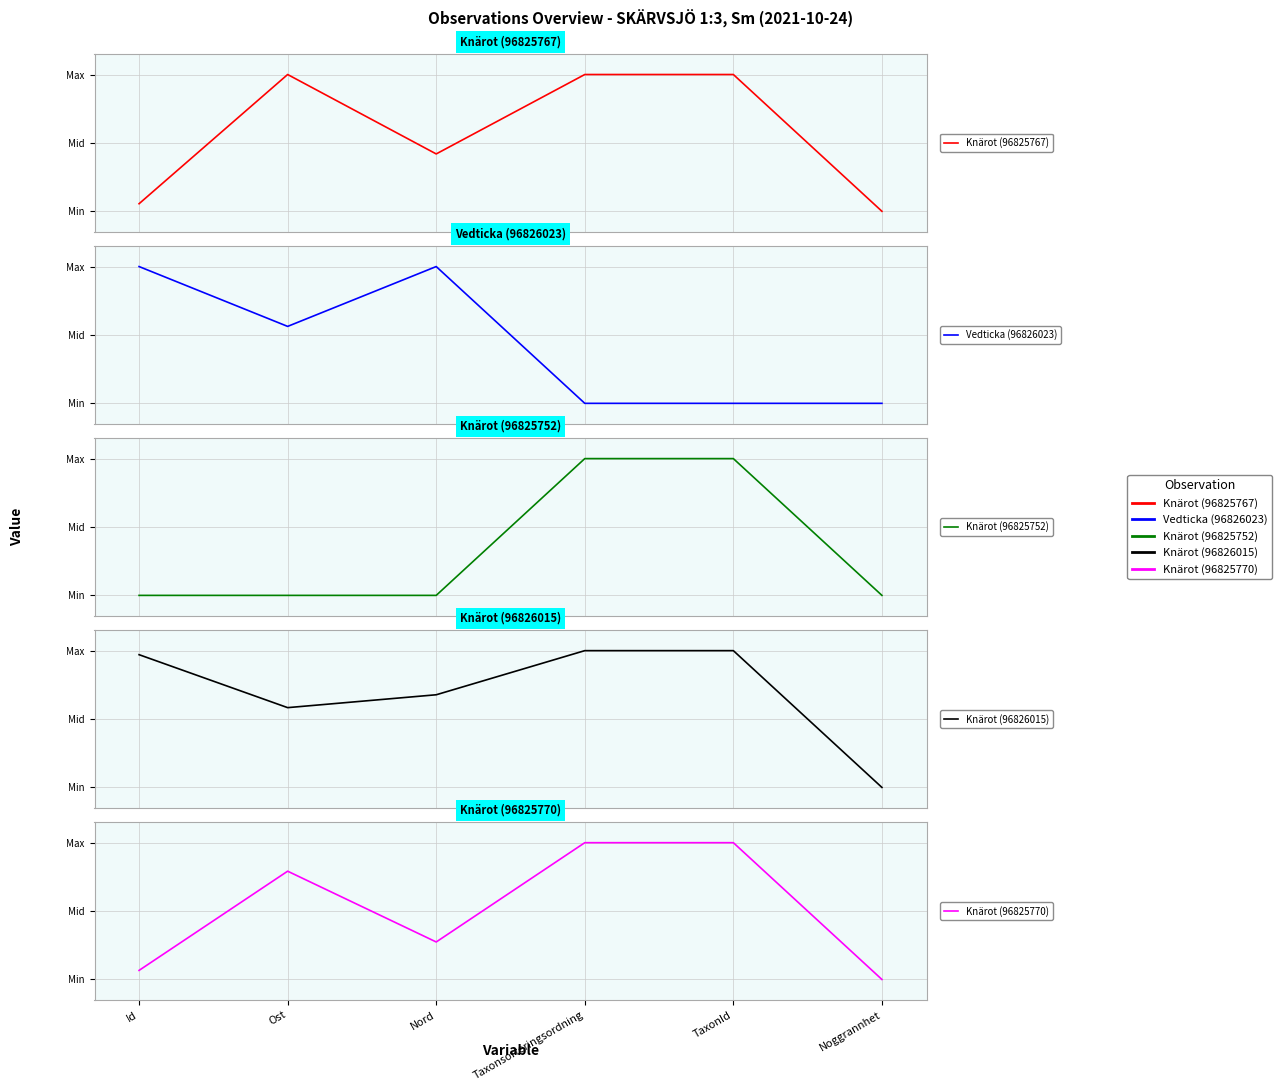

What position from the left is Taxonsorteringsordning?

4